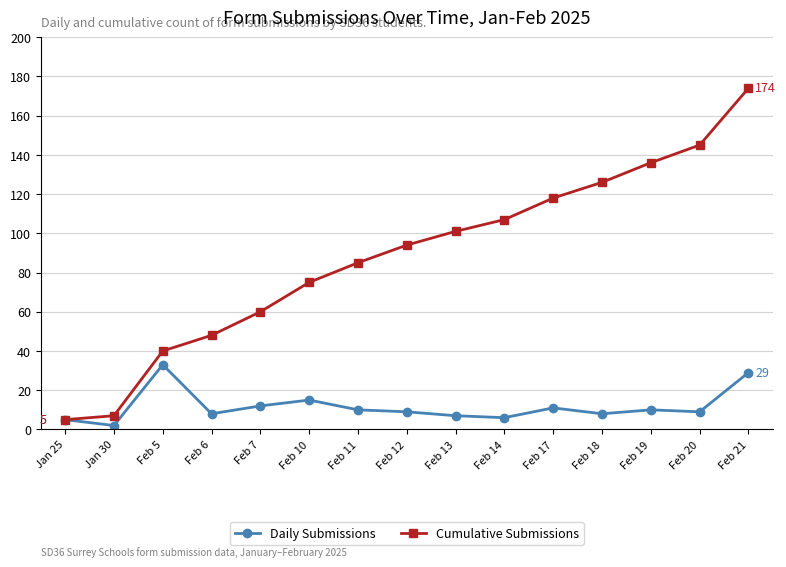

What are all the series names shown in the legend?

Daily Submissions, Cumulative Submissions